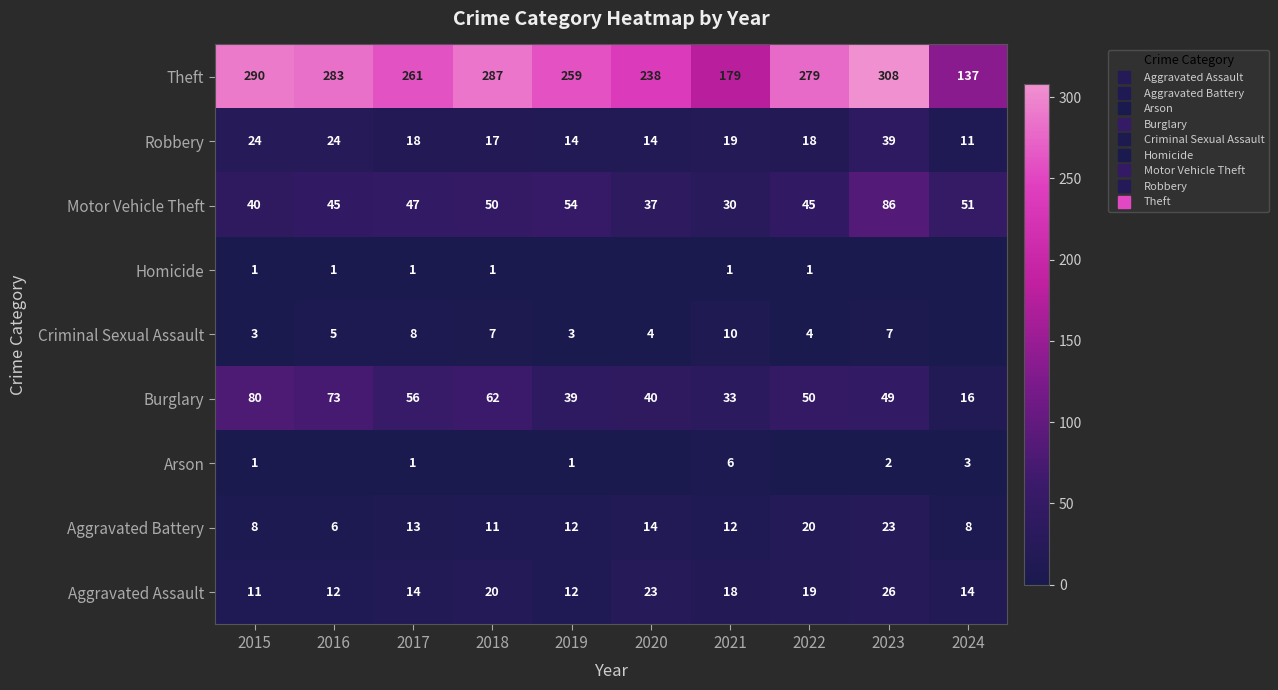

At which category is the sum across all series the highest?

2023